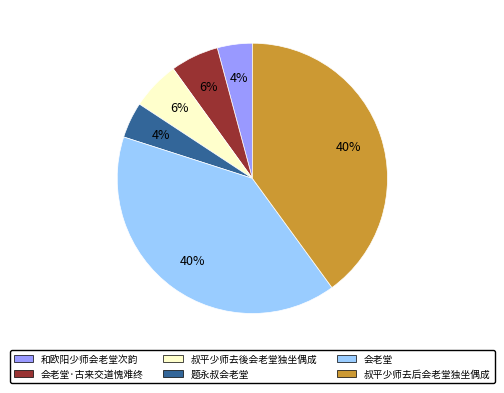

Is there a majority slice in this chart?

No